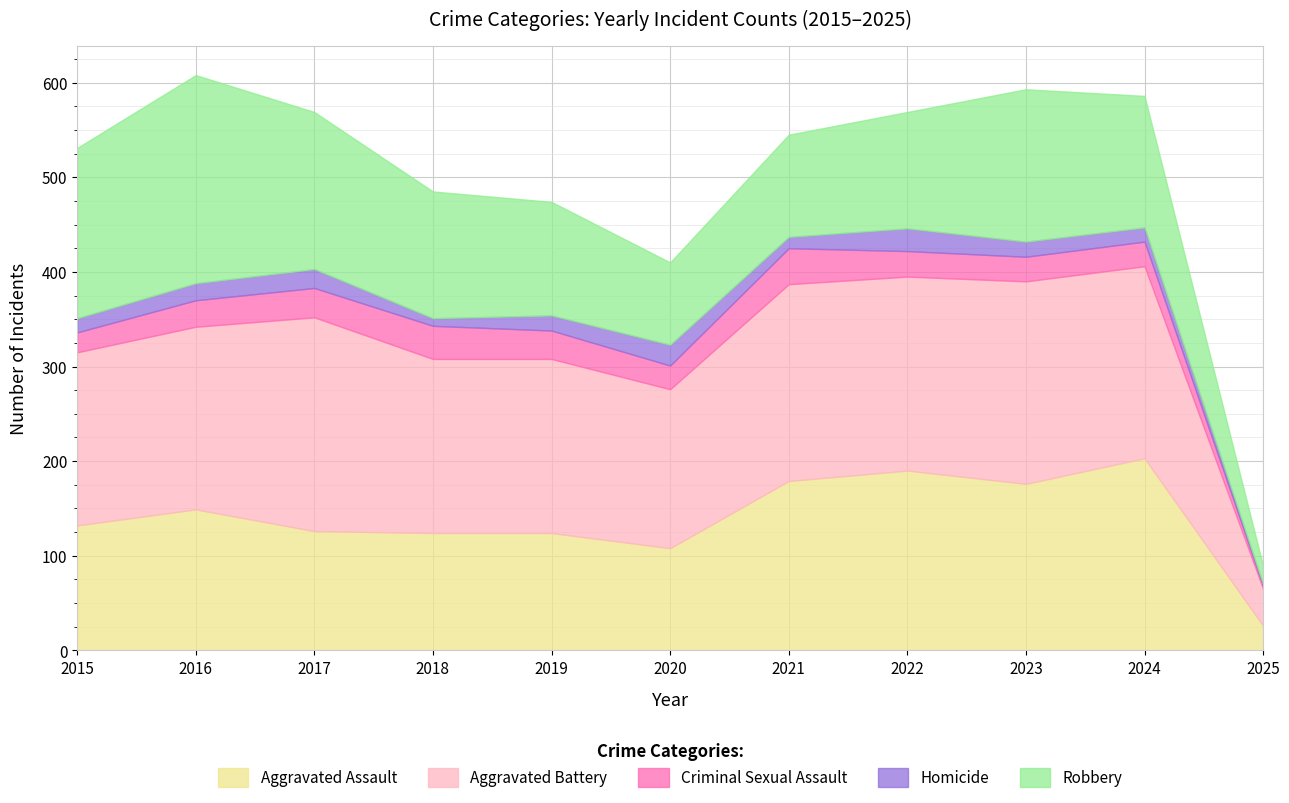

Is the value of Robbery at 2018 greater than the value of Criminal Sexual Assault at 2022?

Yes